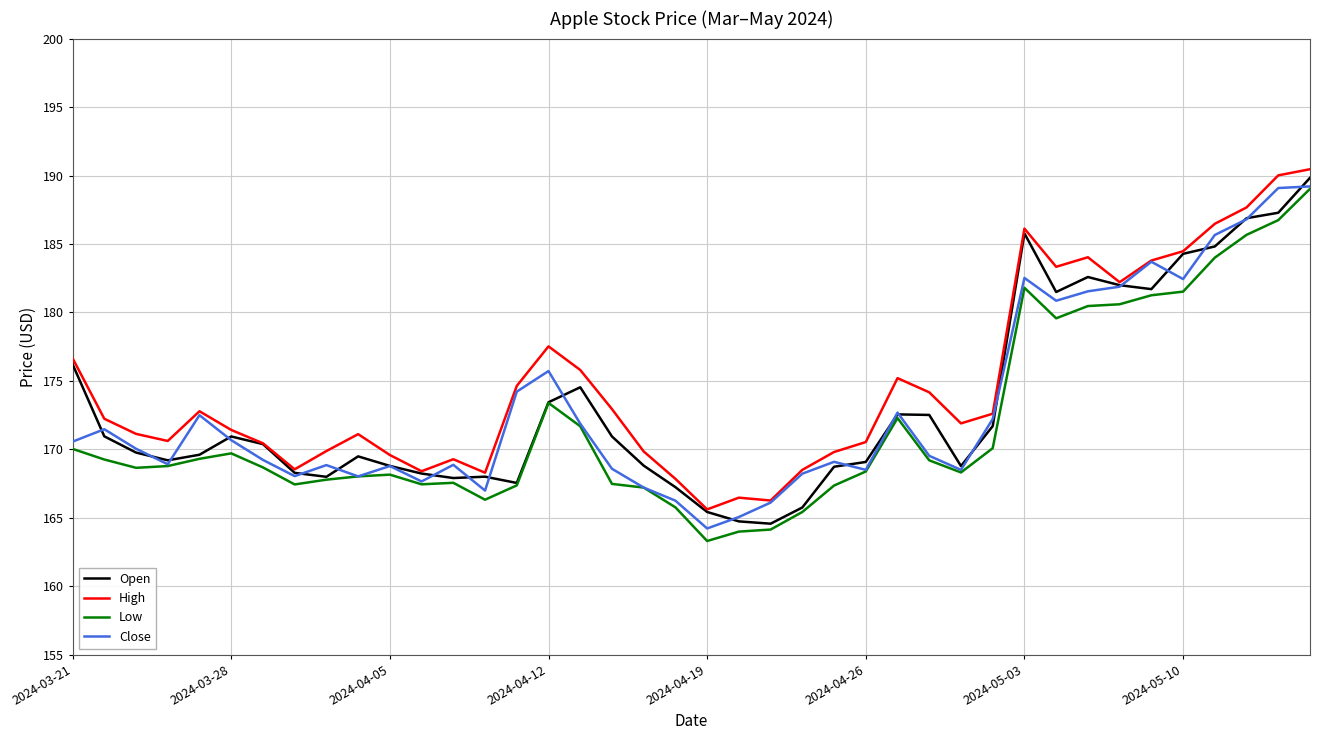

What is the lowest value of the Close series?

164.2